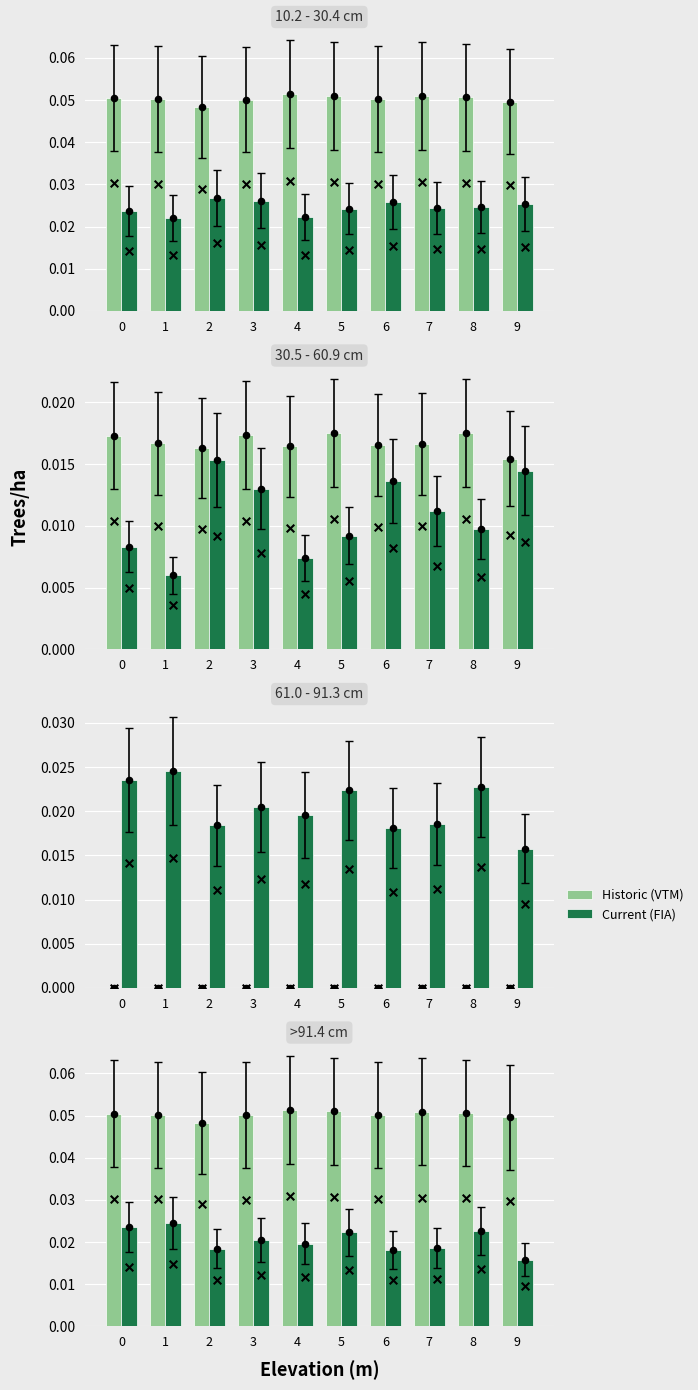

Is the value of Historic (VTM) at 6 greater than the value of Current (FIA) at 0?

Yes